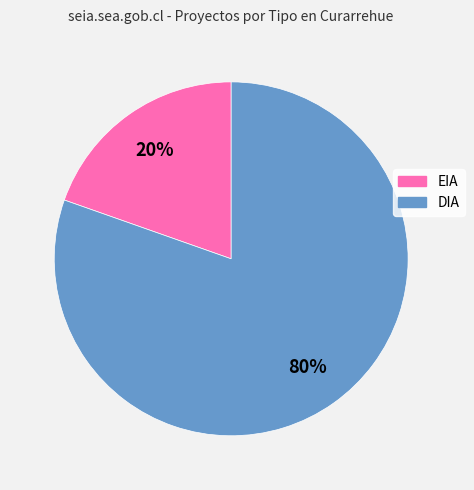

To the nearest percent, what is the average slice percentage?

50%